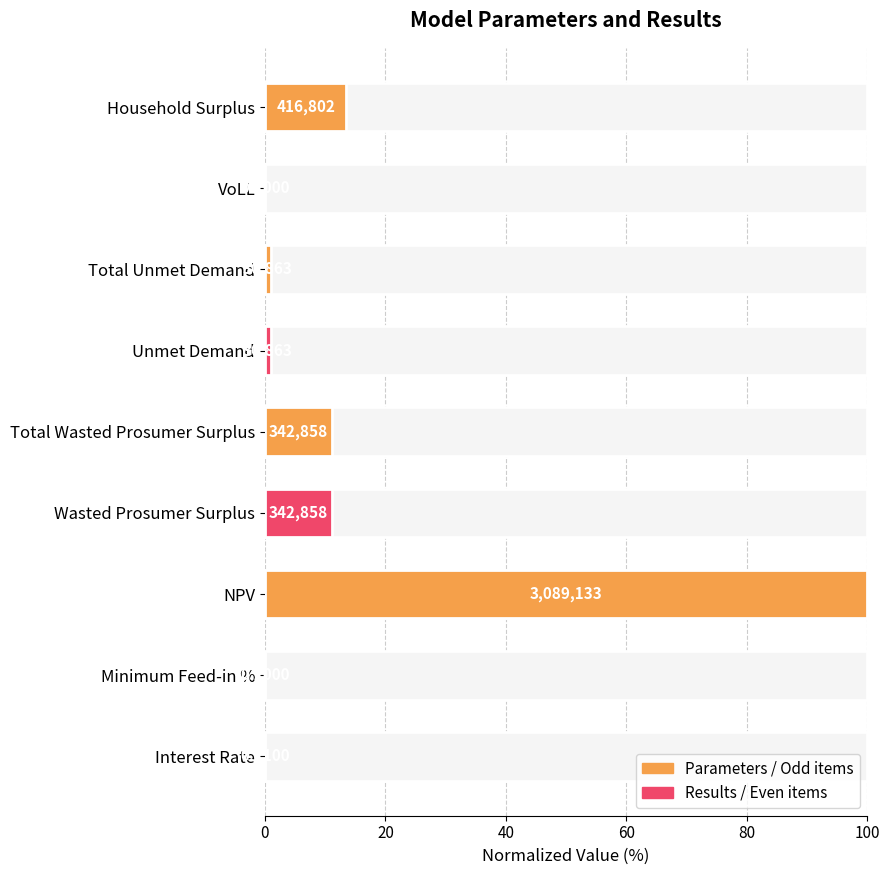

What is the value of the 3rd bar from the left?

100.0